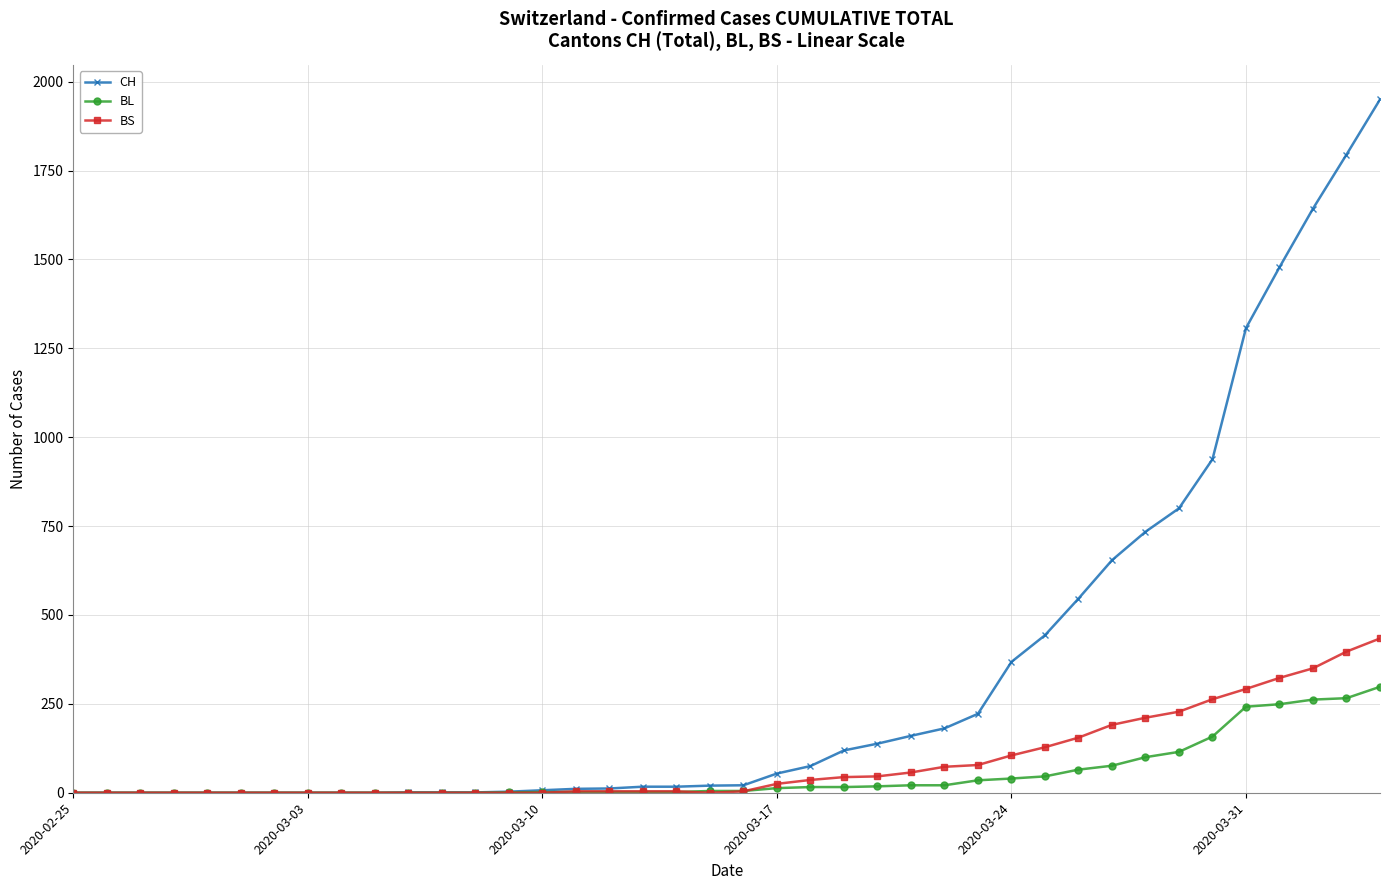

At how many categories does at least one series exceed 1139?

5